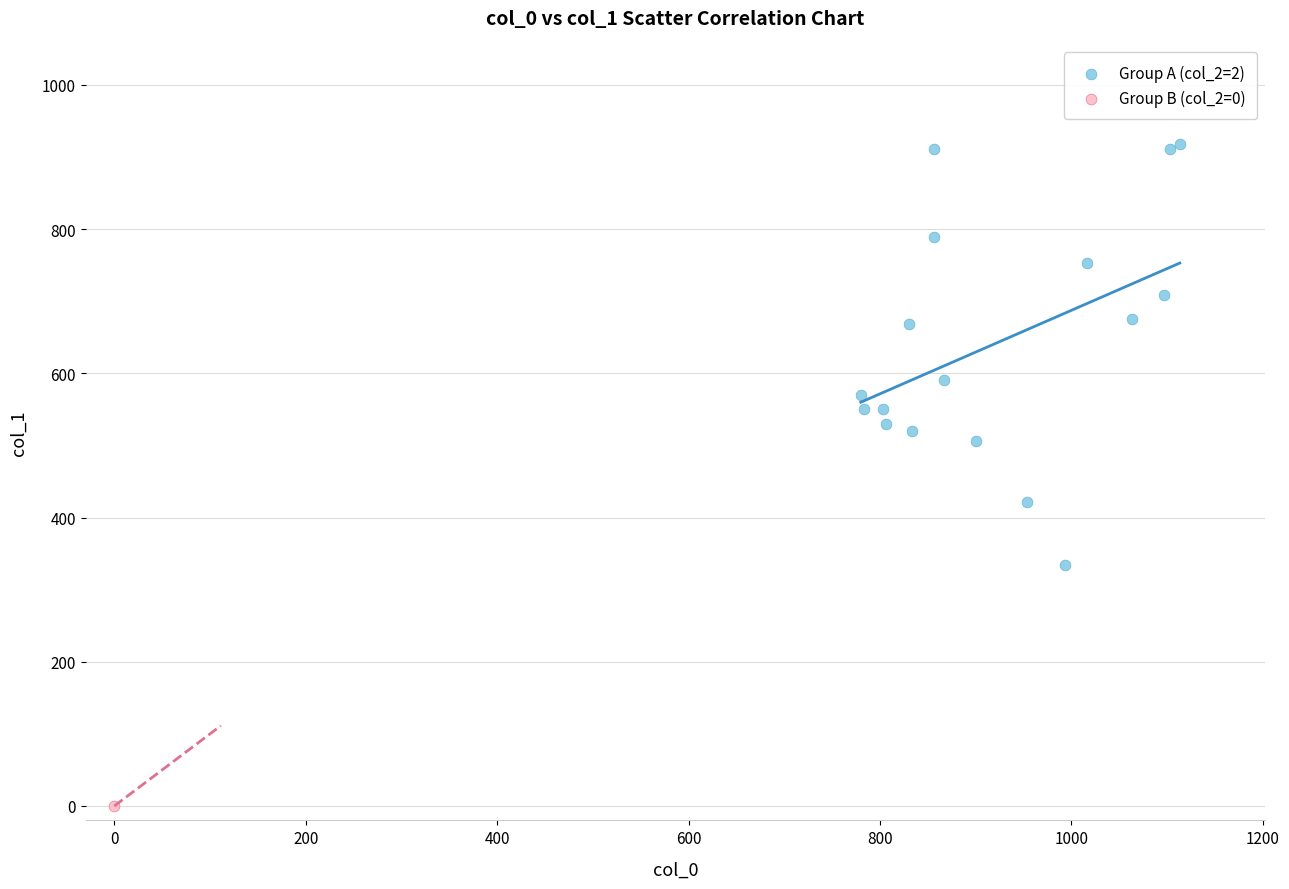

What are all the series names shown in the legend?

Group A (col_2=2), Group B (col_2=0)